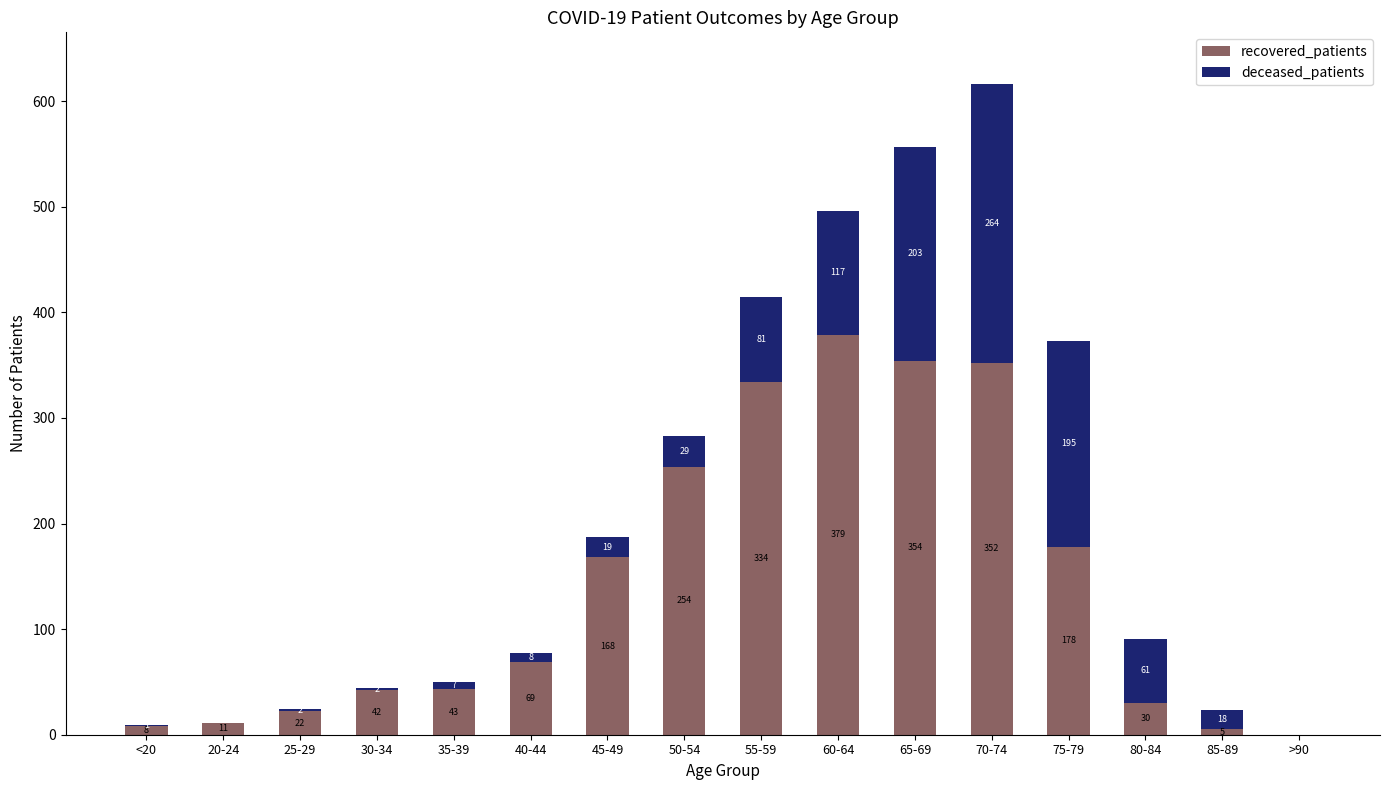

Are the bars horizontal?

No